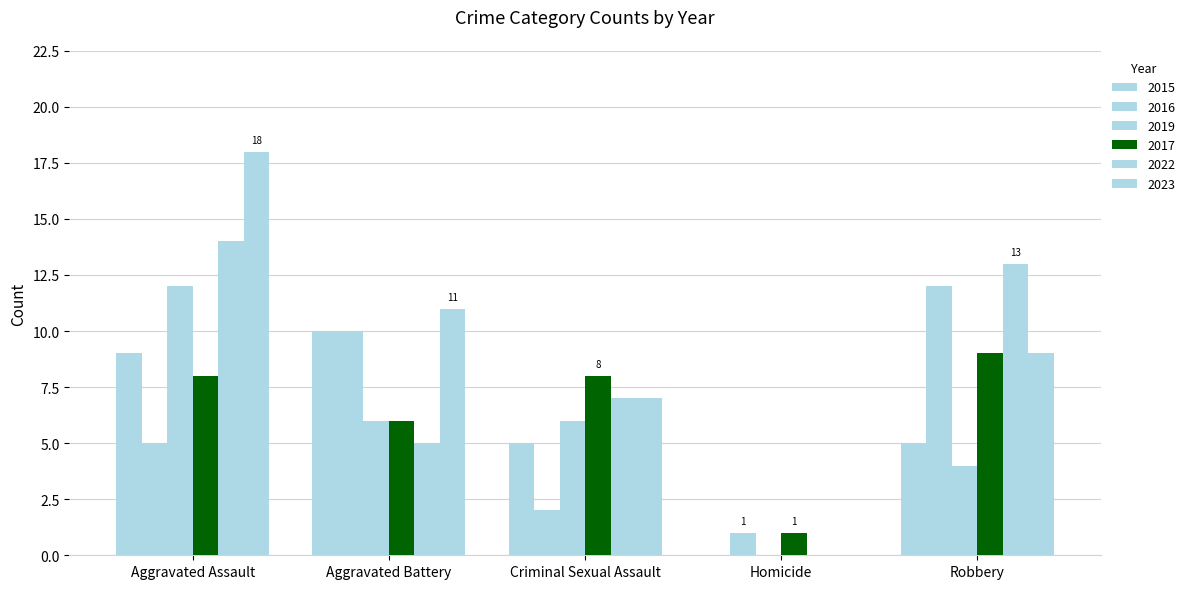

What is the sum of the 2019 values at Robbery and Homicide?

4